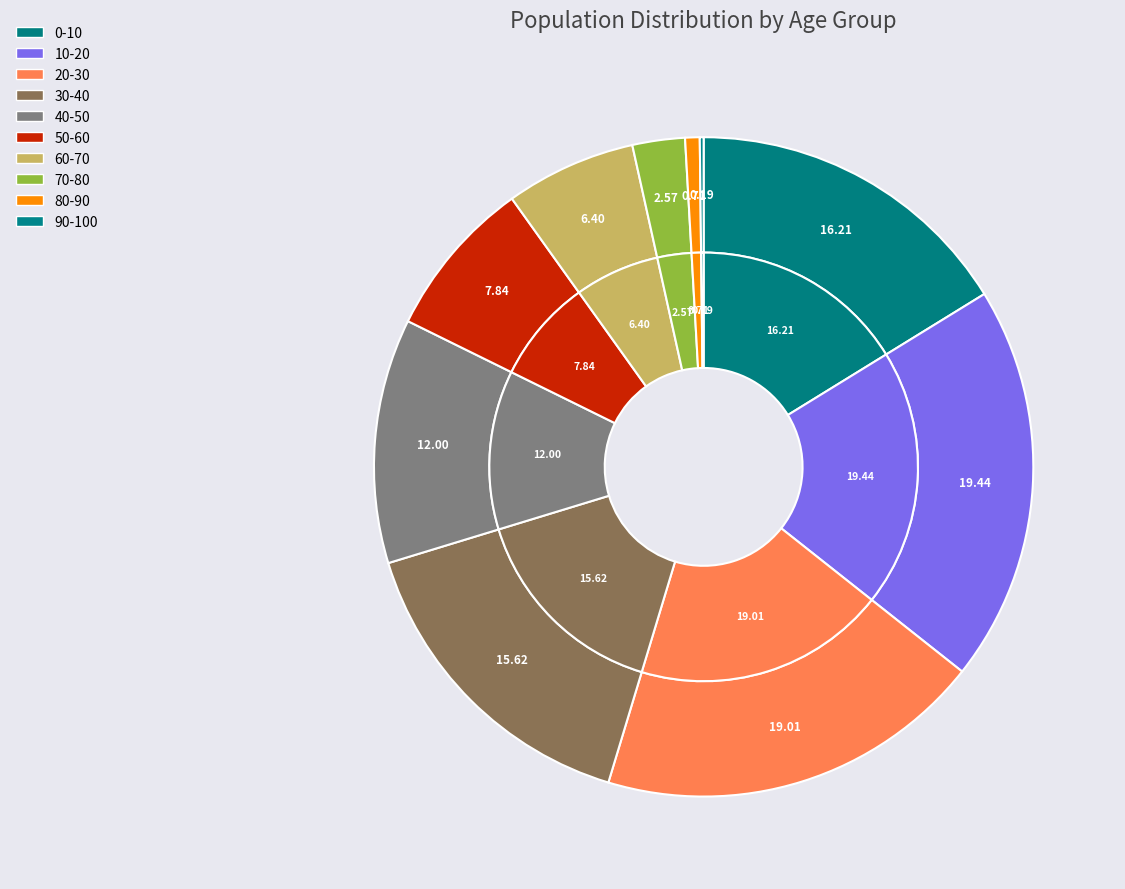

Is the sum of 10-20 and 20-30 greater than half?

No